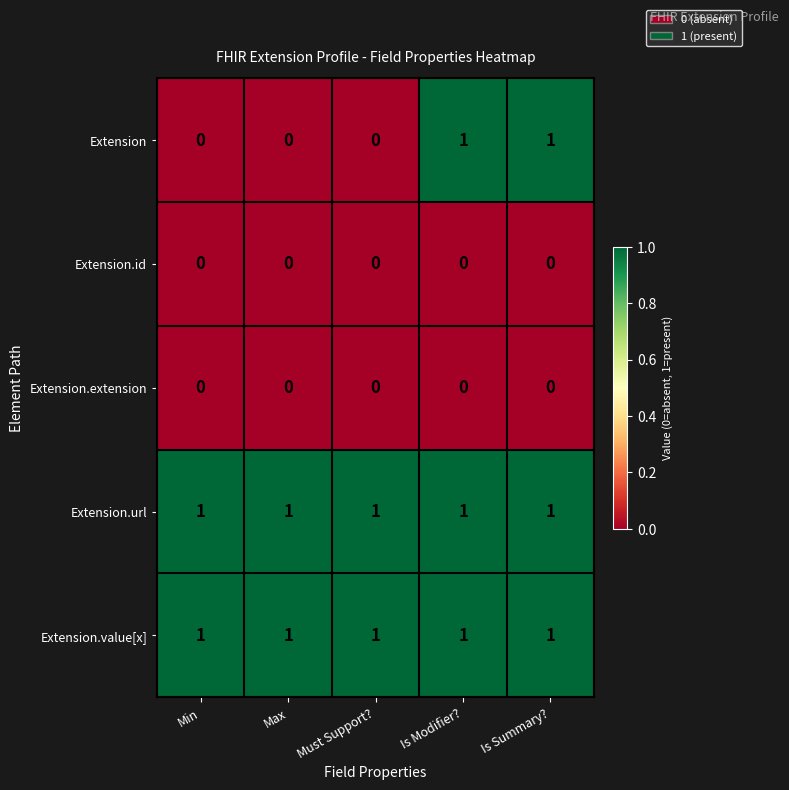

Reading left to right, what are all the values shown in this chart?

Extension: 0	0	0	1	1
Extension.id: 0	0	0	0	0
Extension.extension: 0	0	0	0	0
Extension.url: 1	1	1	1	1
Extension.value[x]: 1	1	1	1	1